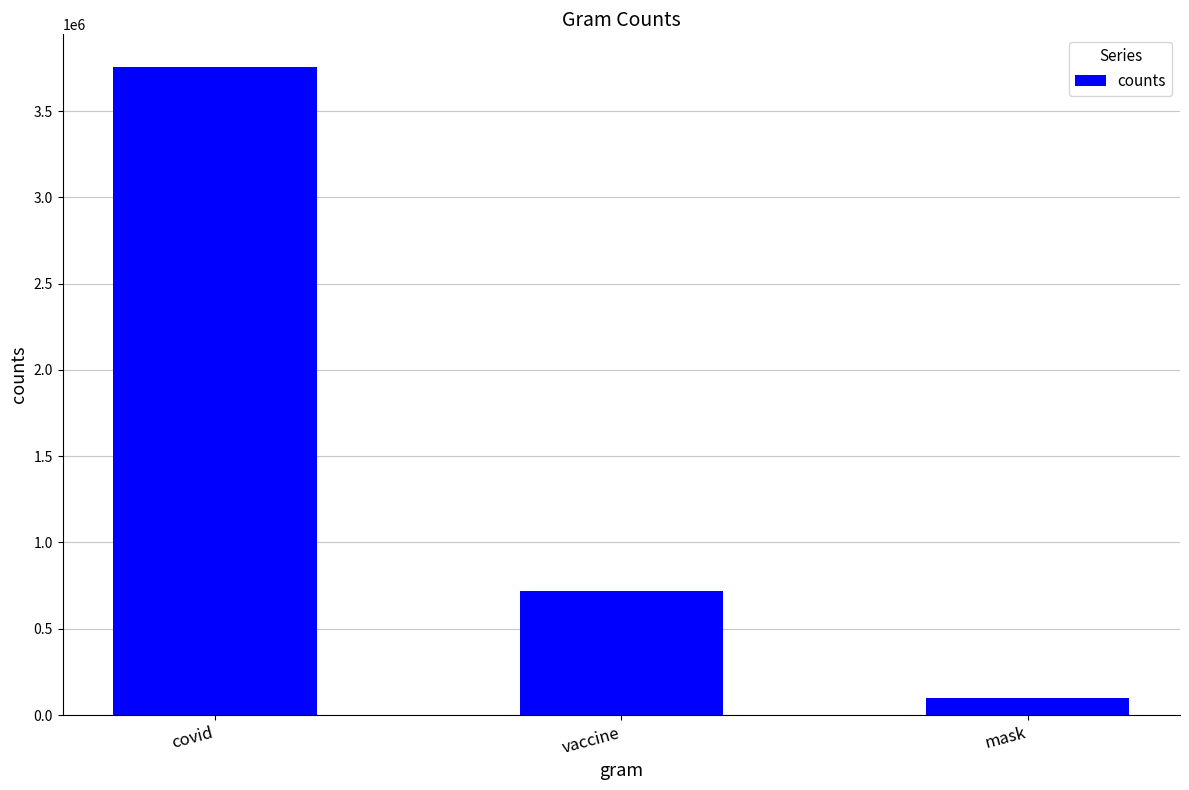

What is the maximum value shown in the chart?

3756840